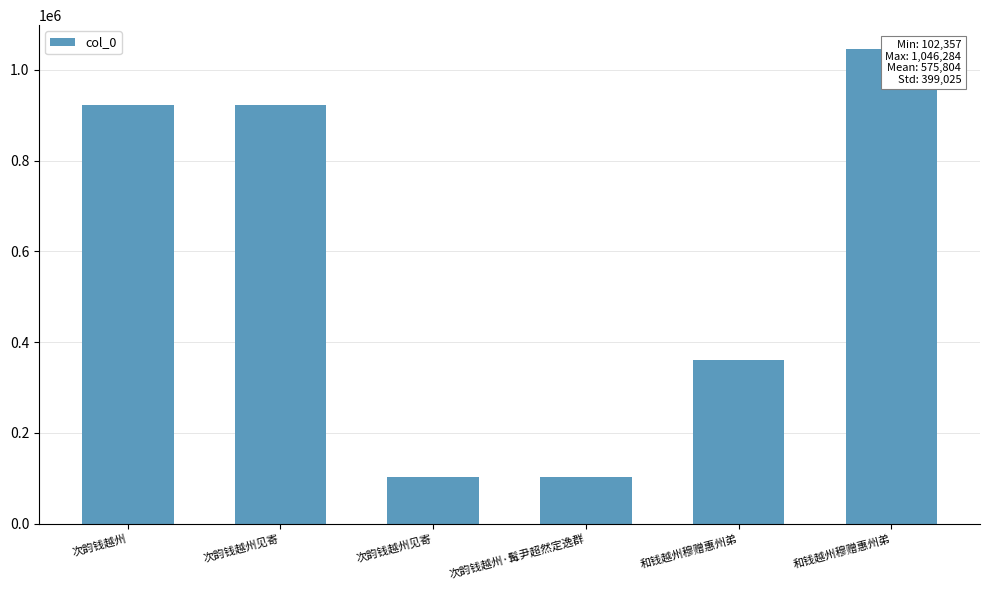

True or false: the data shows 171006 at 次韵钱越州见寄.

False